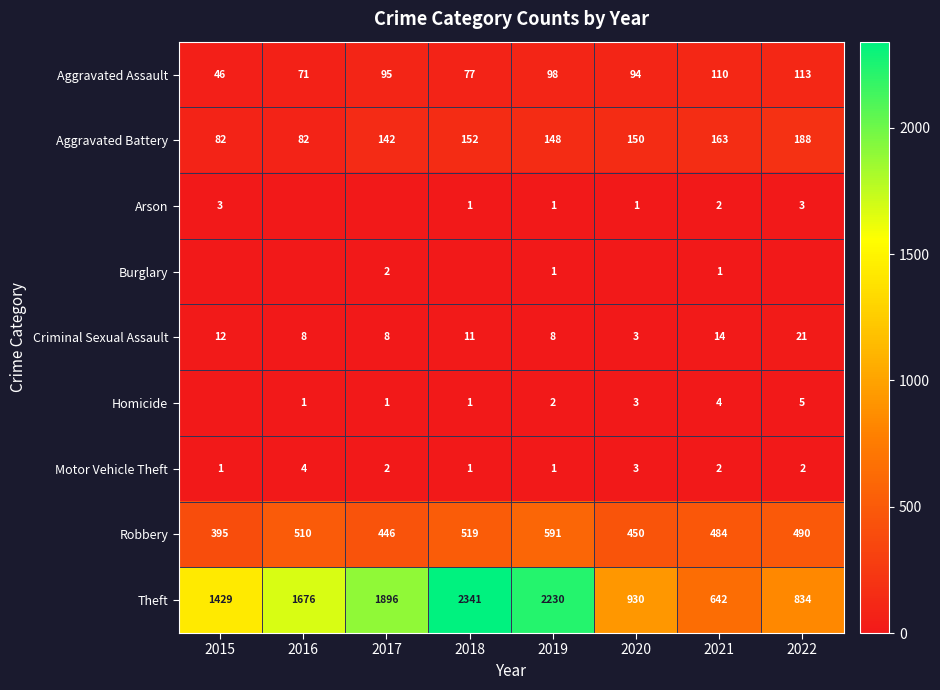

True or false: Homicide has a value of 1 at 2017.

True